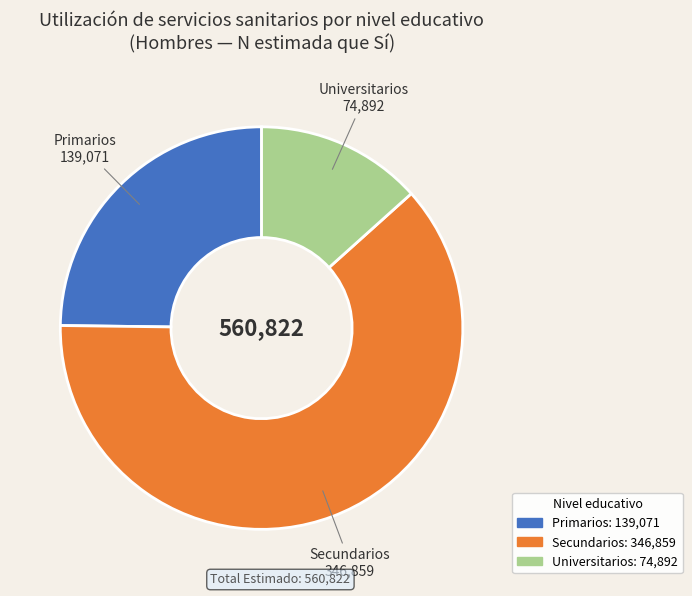

What is the largest slice in the pie chart?

Secundarios